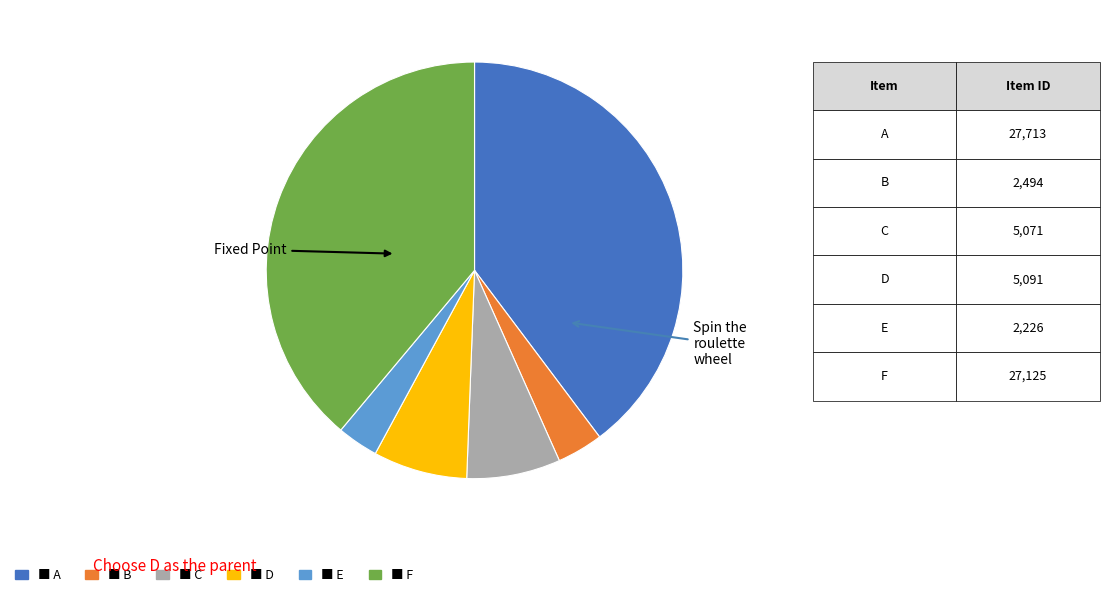

Is there any slice that represents more than half of the pie?

No